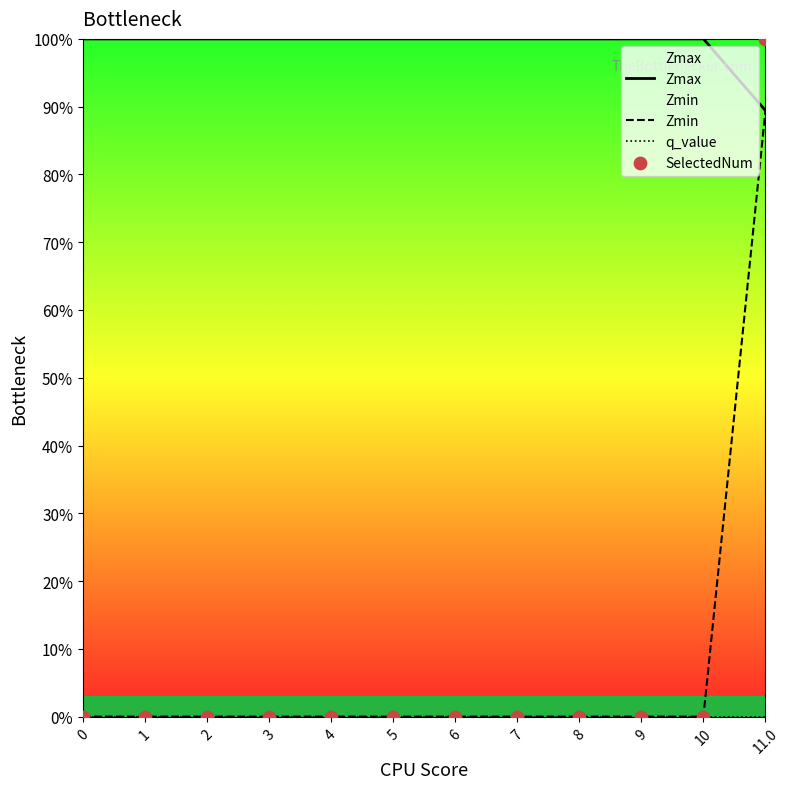

Which series reaches the maximum Y coordinate?

Zmax